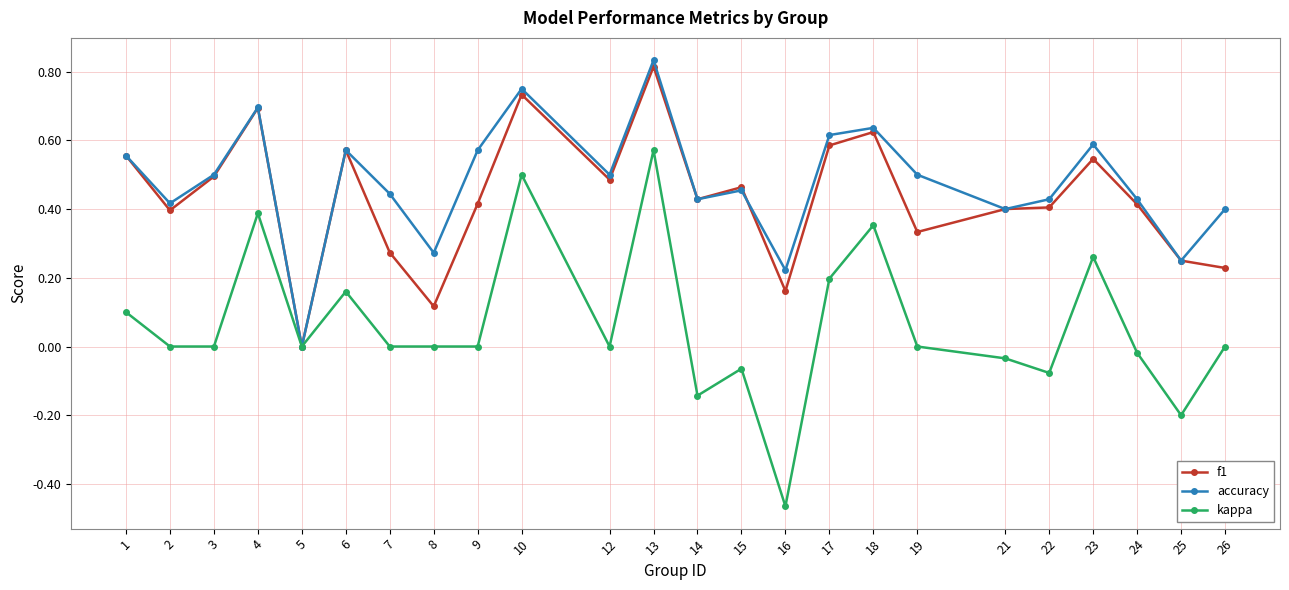

Which series has the largest range (max minus min)?

kappa